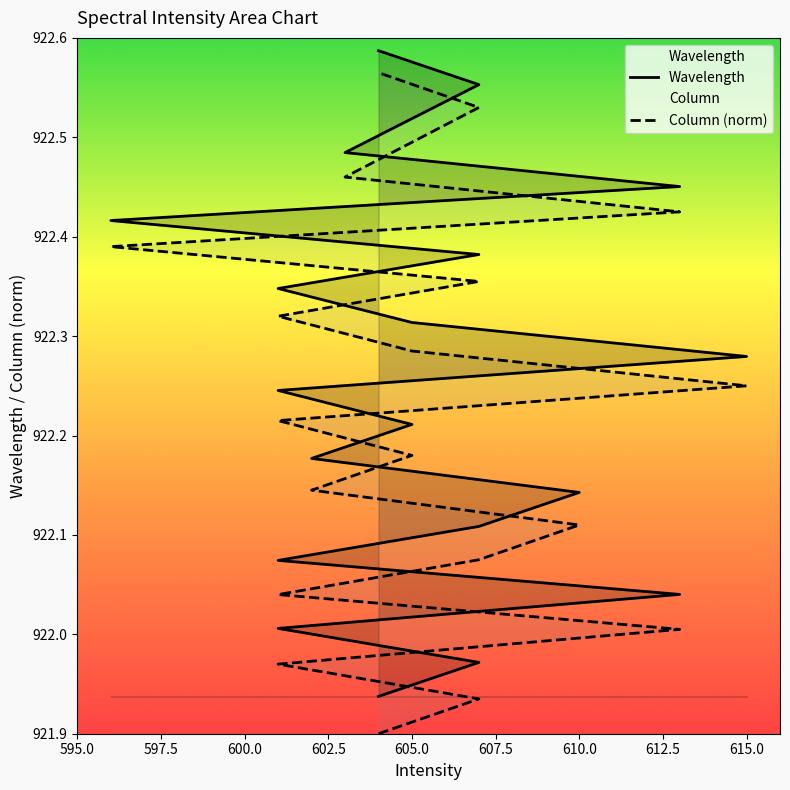

What is the sum of the Wavelength values at 601 and 607?

1844.5